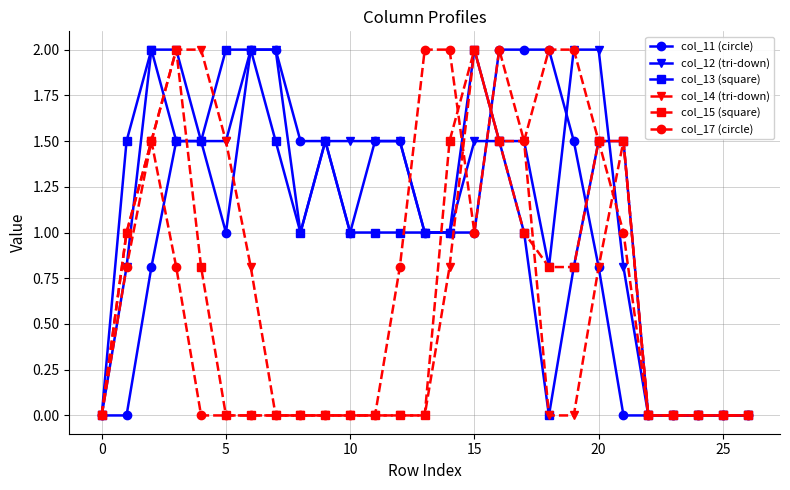

What is the greatest value displayed?

2.0